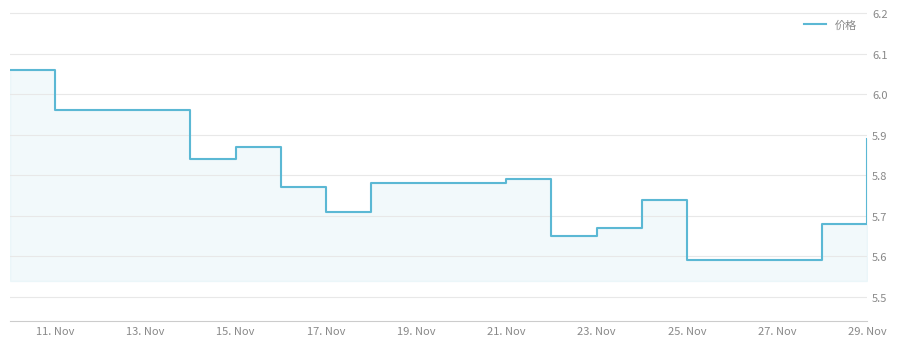

How many lines are shown in the chart?

1